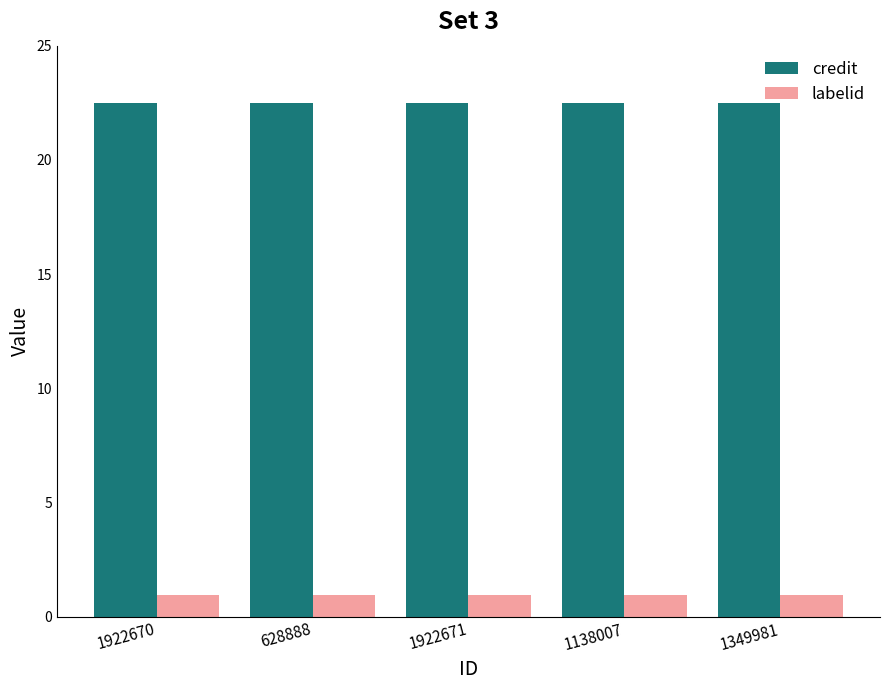

What is the lowest value of the credit series?

22.5